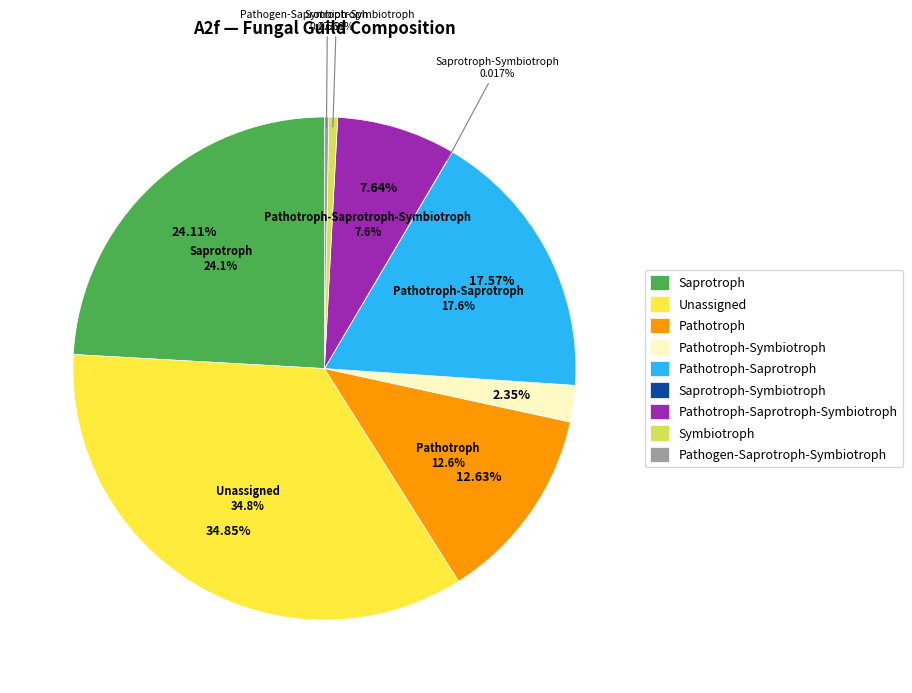

To the nearest percent, what is the average slice percentage?

11%